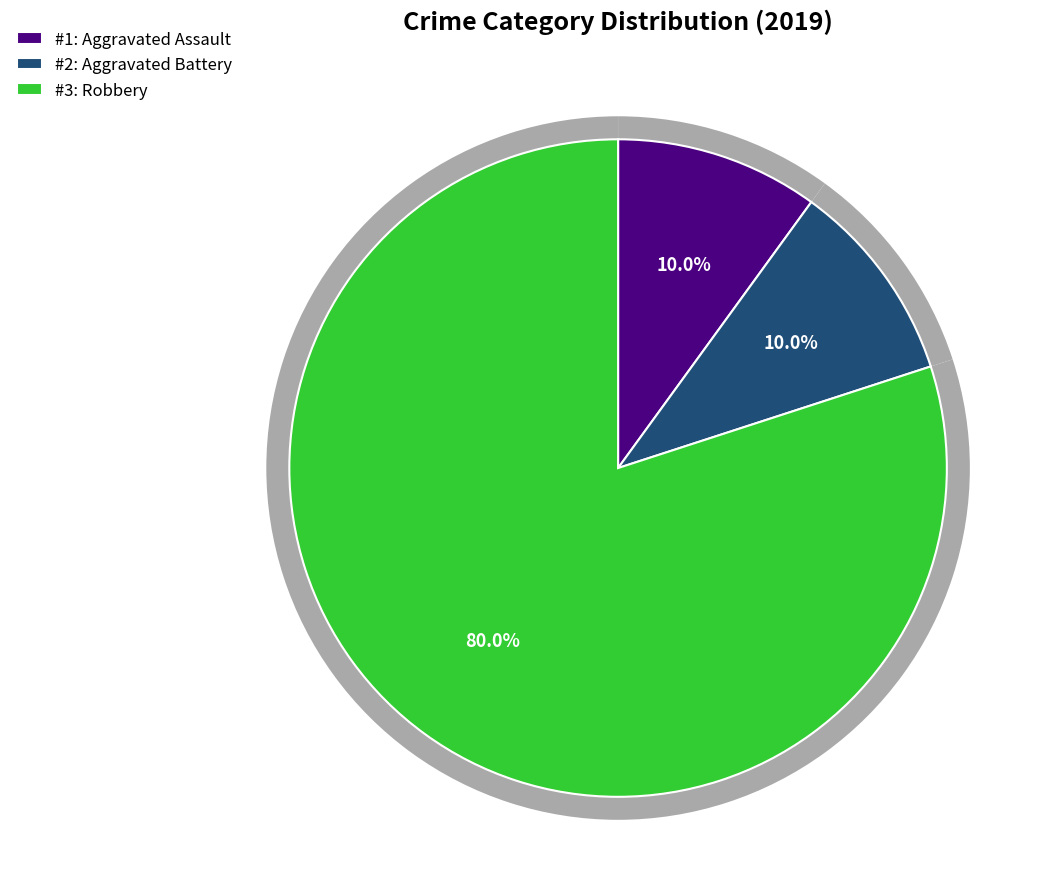

The Robbery slice represents 71% of the pie. True or false?

False